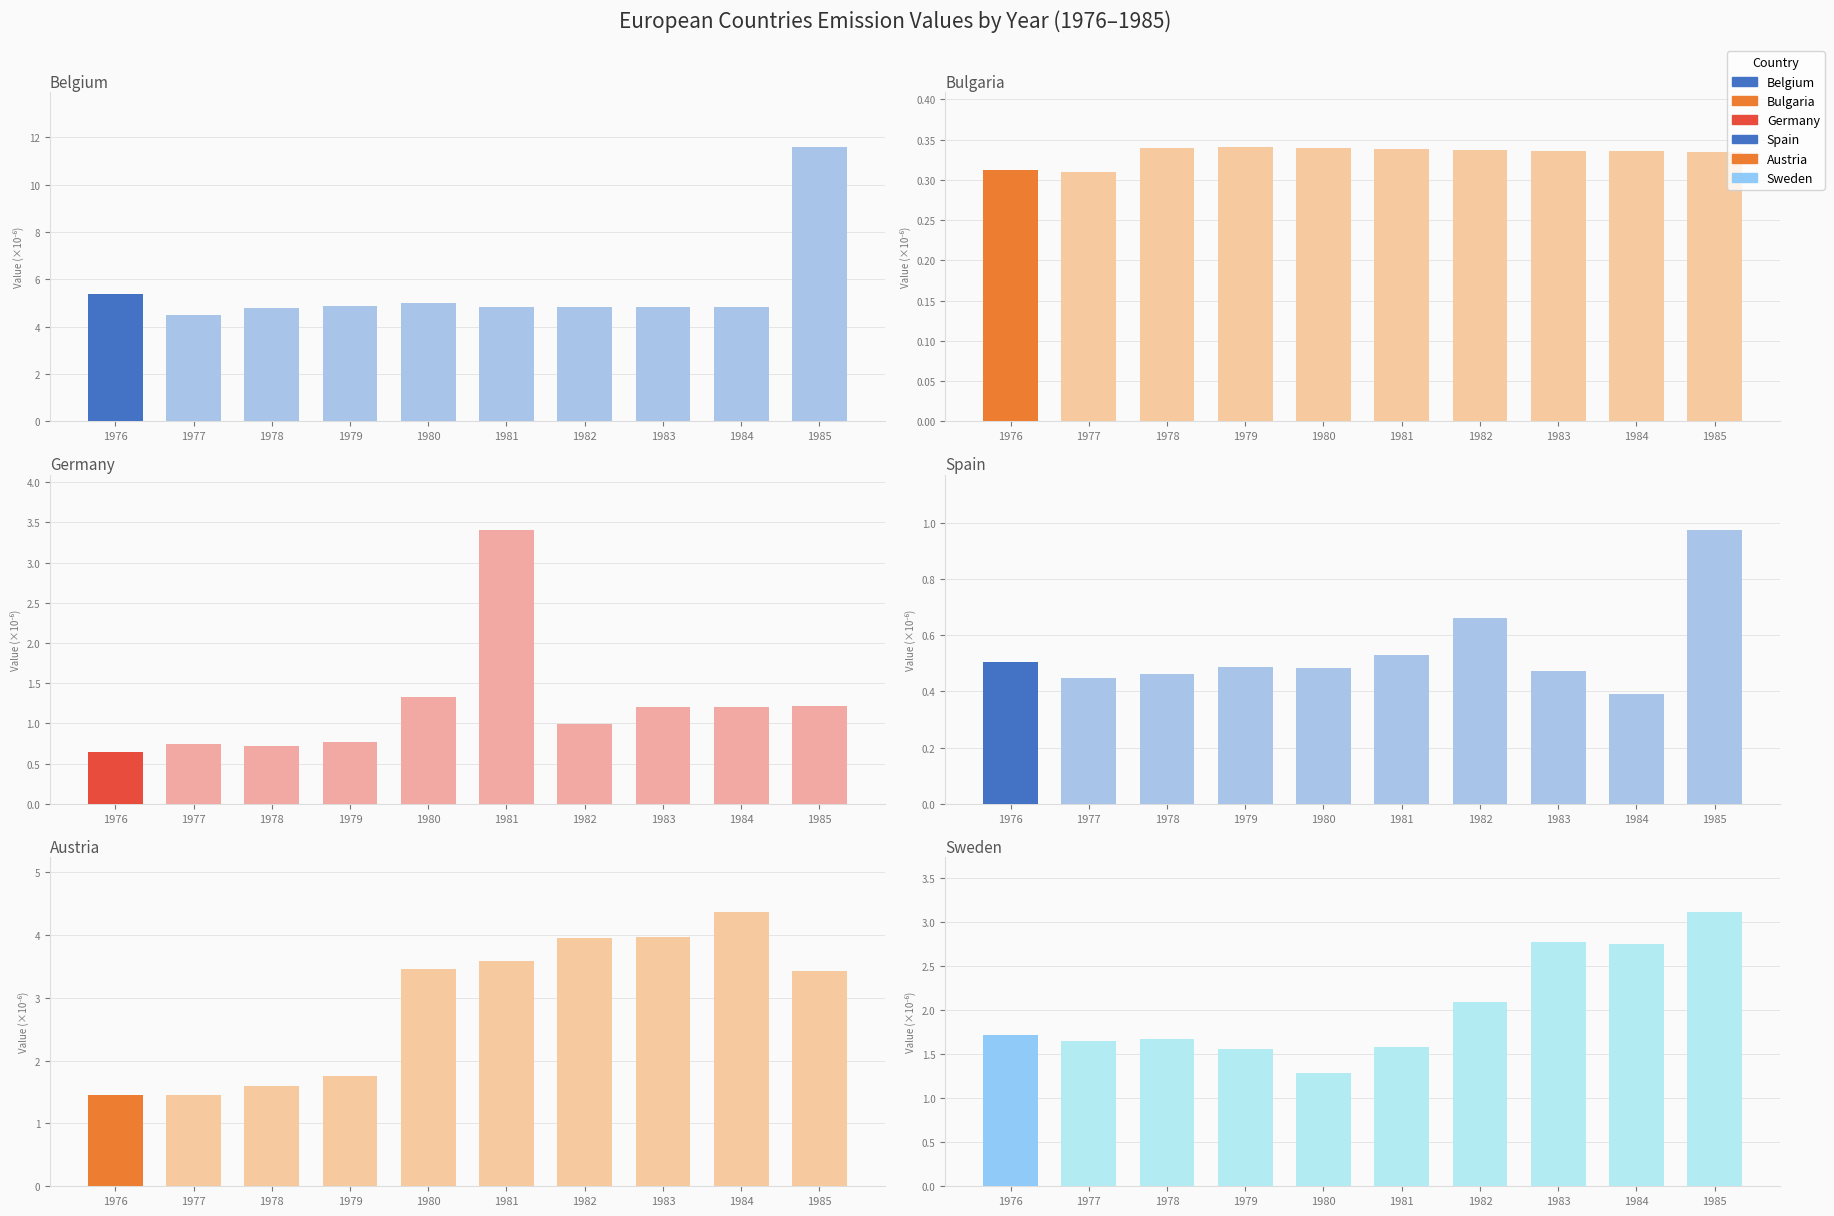

How many groups of bars are there?

10